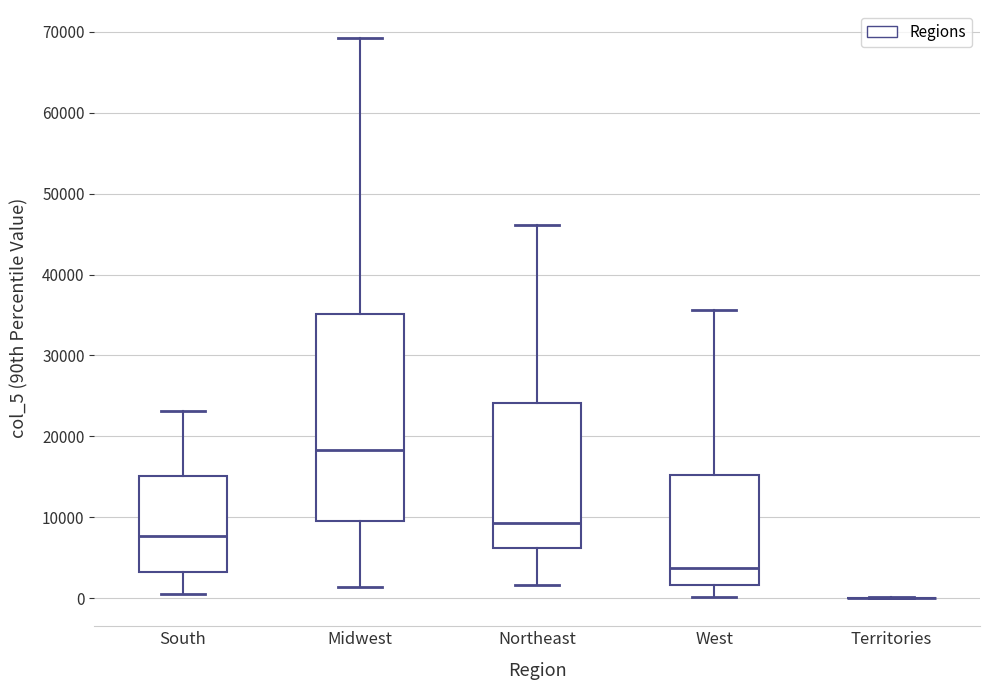

Reading left to right, read every box against the y-axis: the position of its median line, the range the box covers, and the ends of its whiskers. The values are not printed on the chart, so give them approximately, as read against the axis.

South: median 8000, box 3000 to 15000, whiskers 1000 to 23000
Midwest: median 18000, box 10000 to 35000, whiskers 1000 to 69000
Northeast: median 9000, box 6000 to 24000, whiskers 2000 to 46000
West: median 4000, box 2000 to 15000, whiskers 0 to 36000
Territories: box collapsed to a line at 0, whiskers 0 to 0